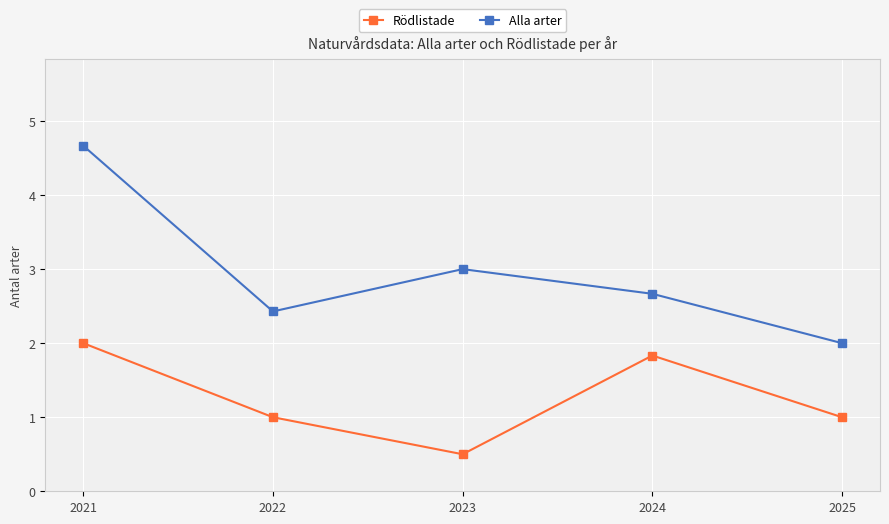

Between 2021 and 2024, which series saw the biggest shift?

Alla arter